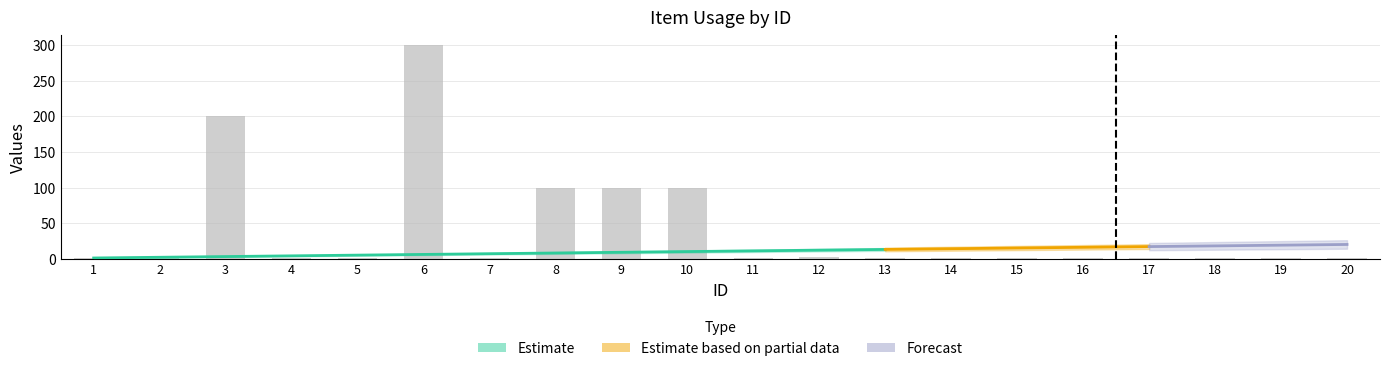

Reading left to right, list all the values displayed in this chart.

1=1	2=1	3=200	4=1	5=1	6=300	7=1	8=100	9=100	10=100	11=1	12=2	13=1	14=1	15=1	16=1	17=1	18=1	19=1	20=1